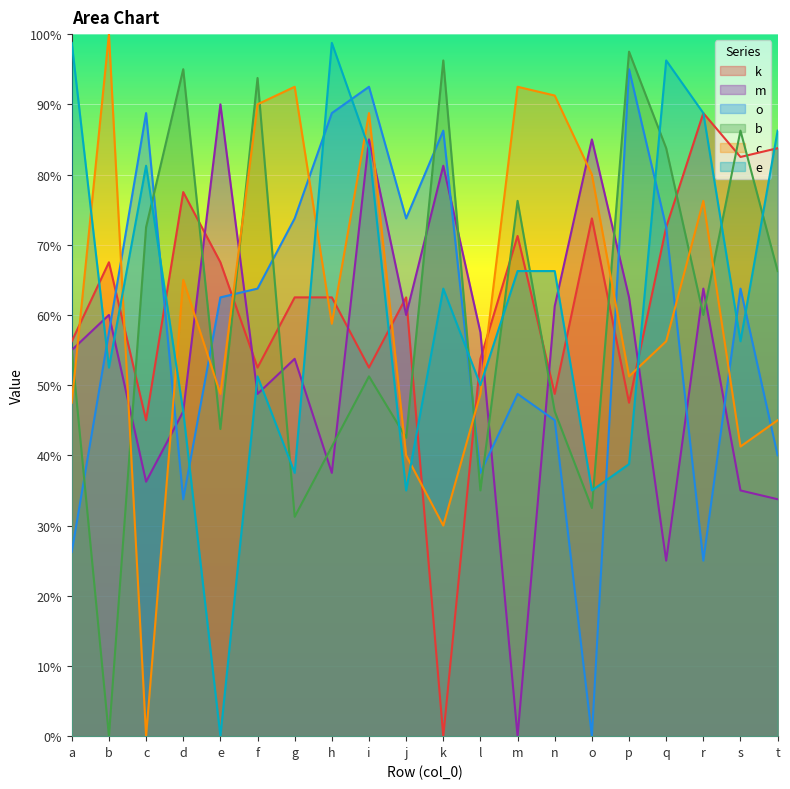

How many values in e are above zero?

19